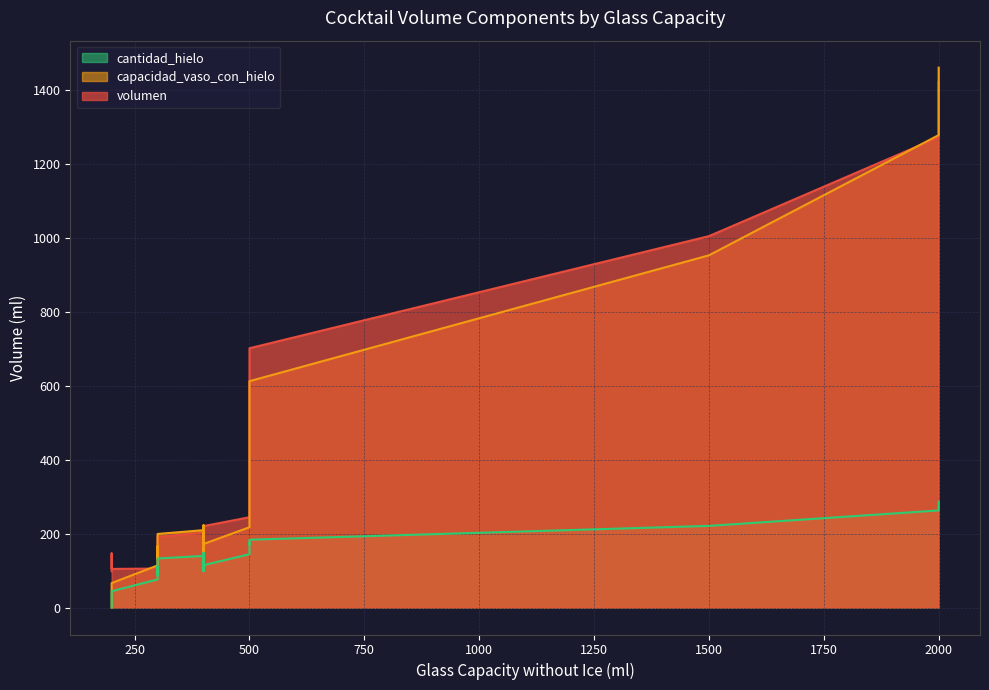

How many categories are shown in the chart?

40